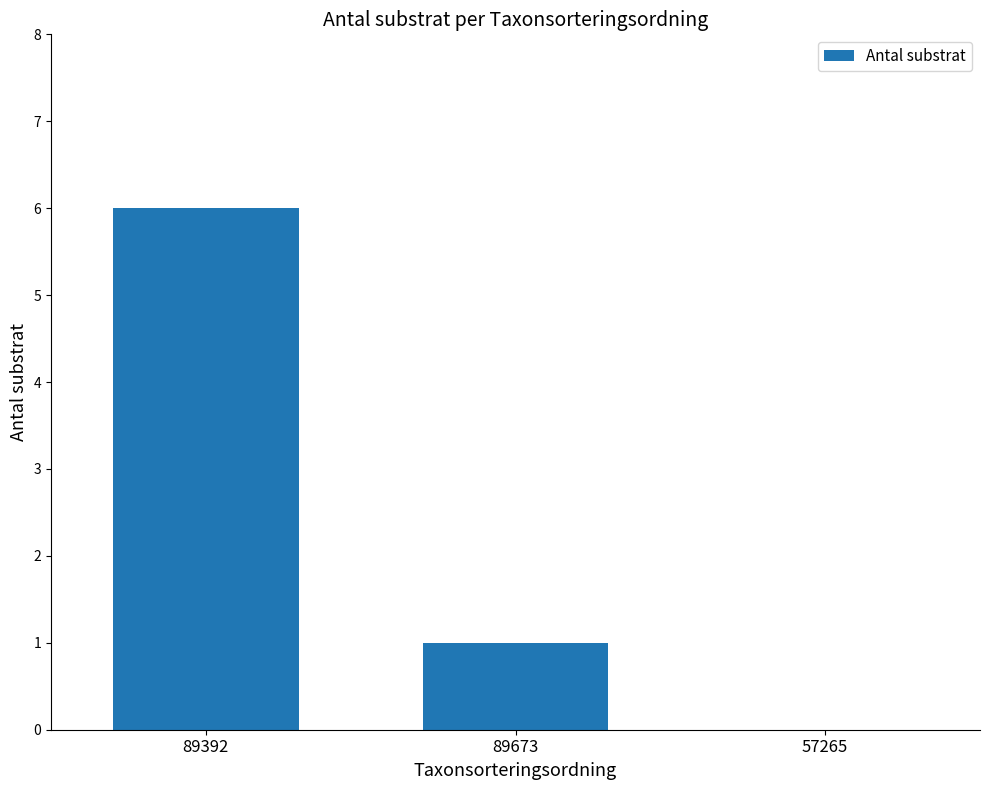

Count the values in the range 0 to 6.

3